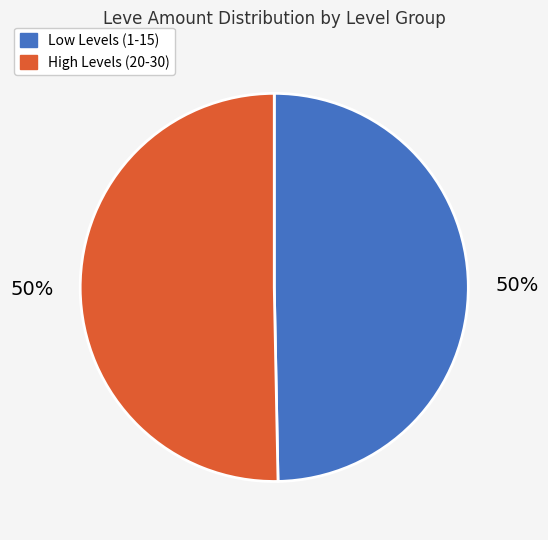

How many slices are in this pie chart?

2